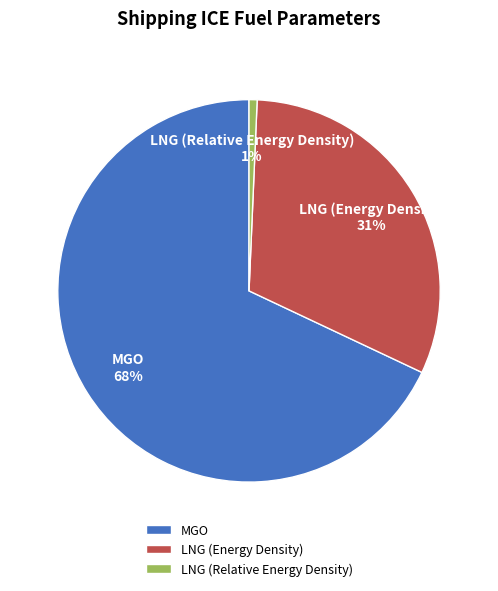

Which slice is the smallest?

LNG (Relative Energy Density)